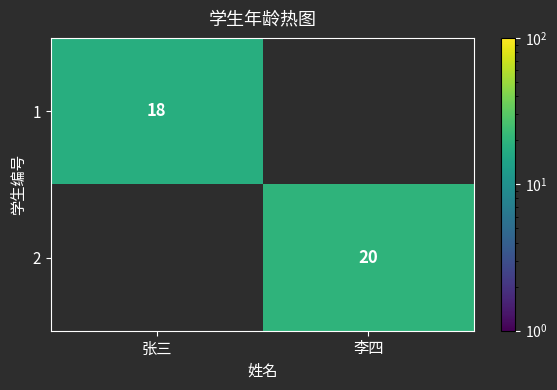

Is it true that 2 equals 12 at 李四?

False